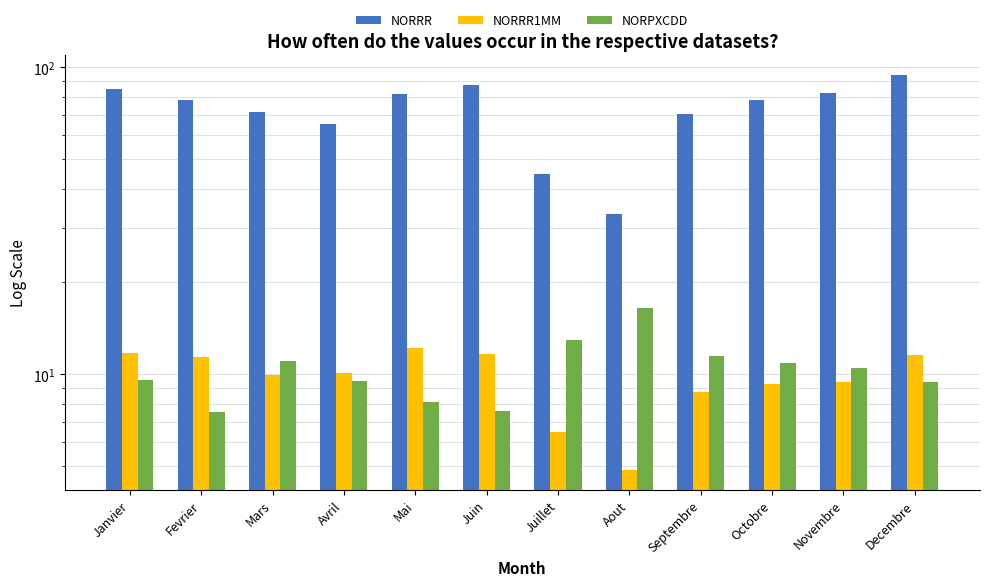

What is the total value across all series at Mai?

101.9